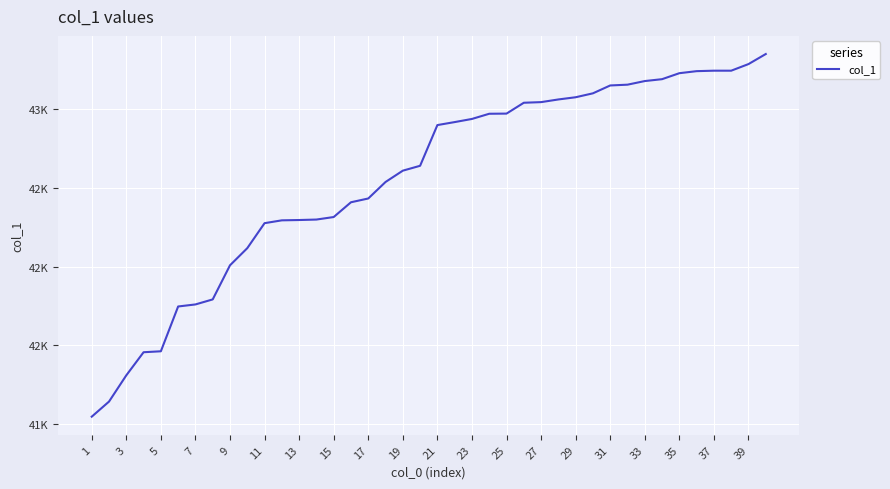

Does the chart display data point markers on the line(s)?

No